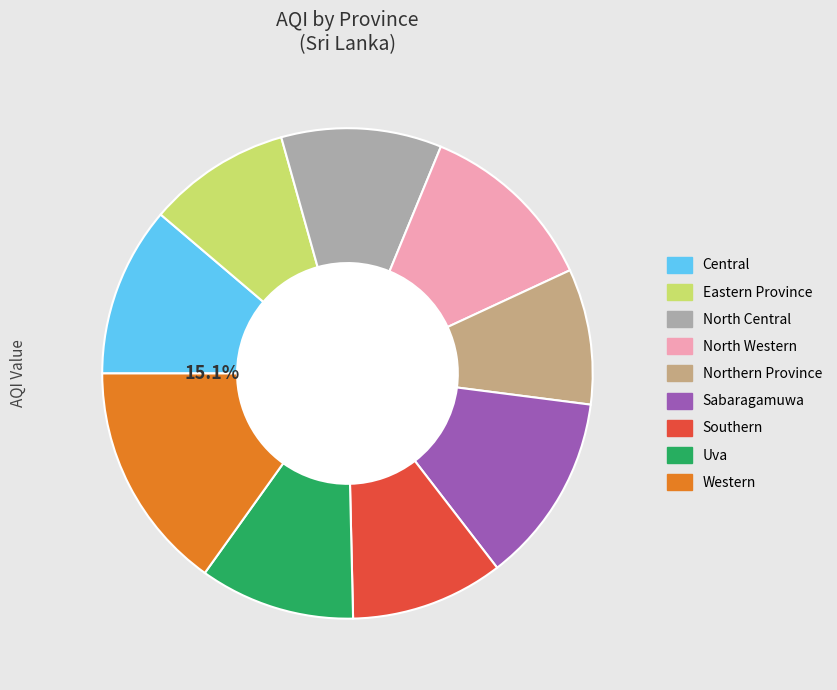

The North Western slice represents 12% of the pie. True or false?

True